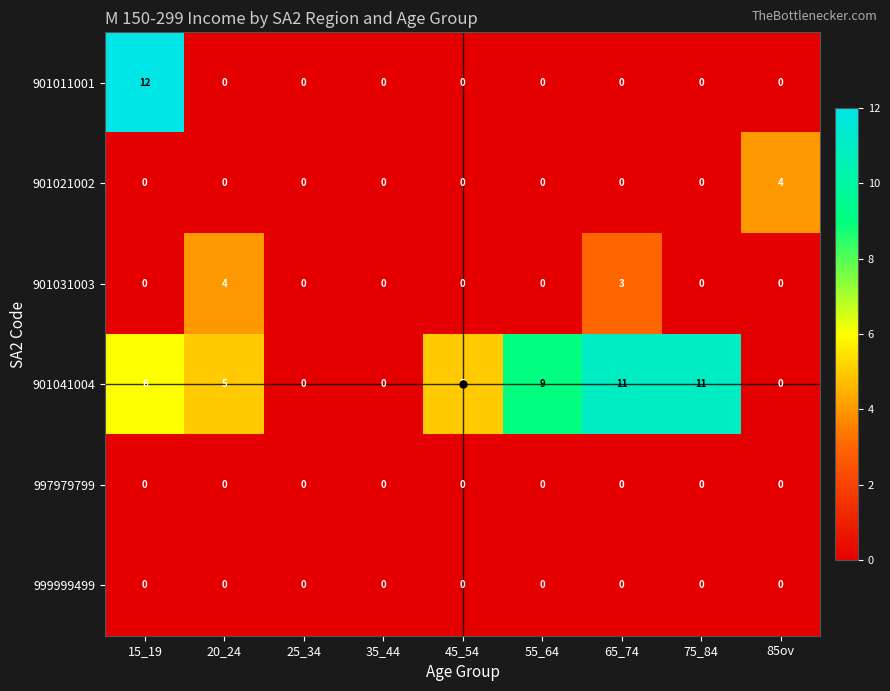

True or false: 999999499 has a value of 0 at 45_54.

True